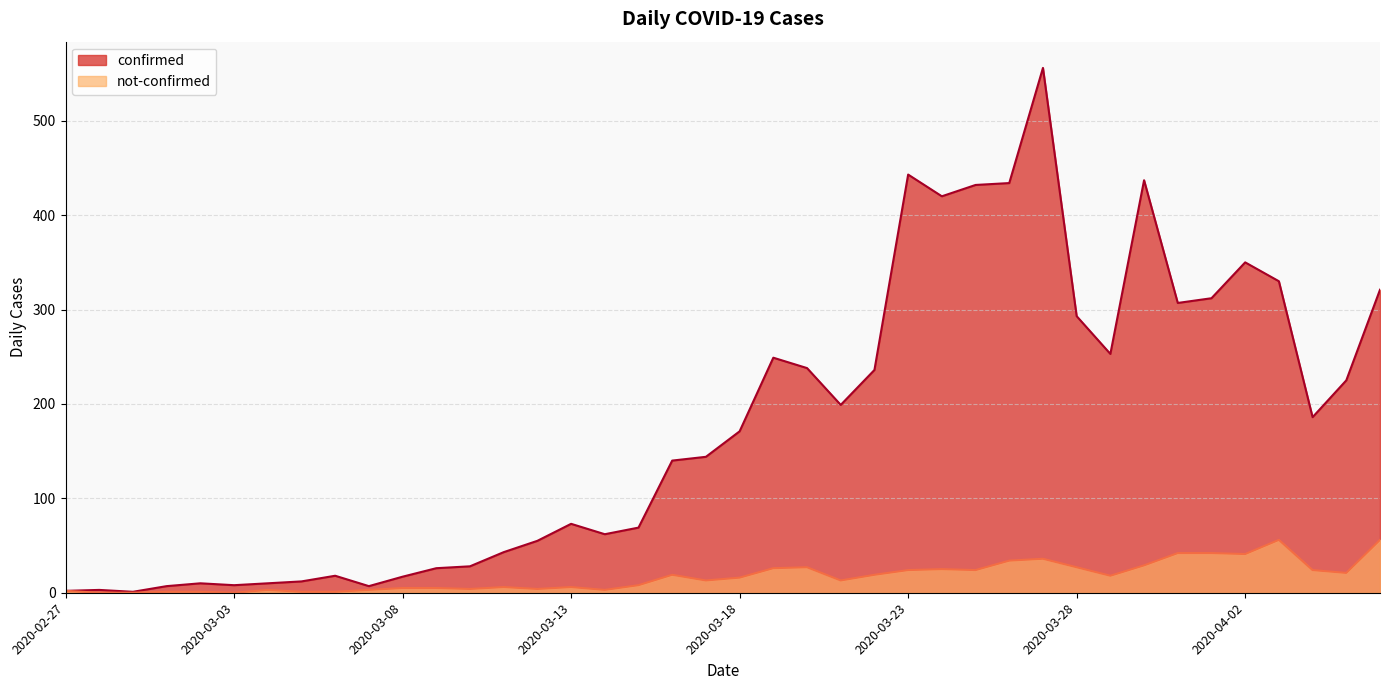

List the series in order of their overall mean, highest first.

confirmed, not-confirmed